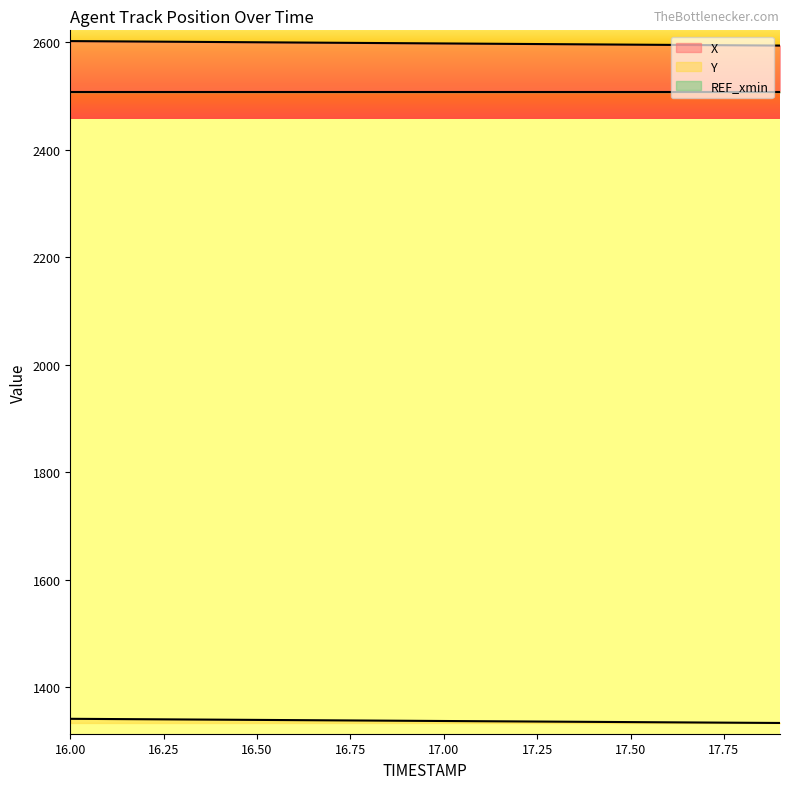

How many categories are shown in the chart?

20